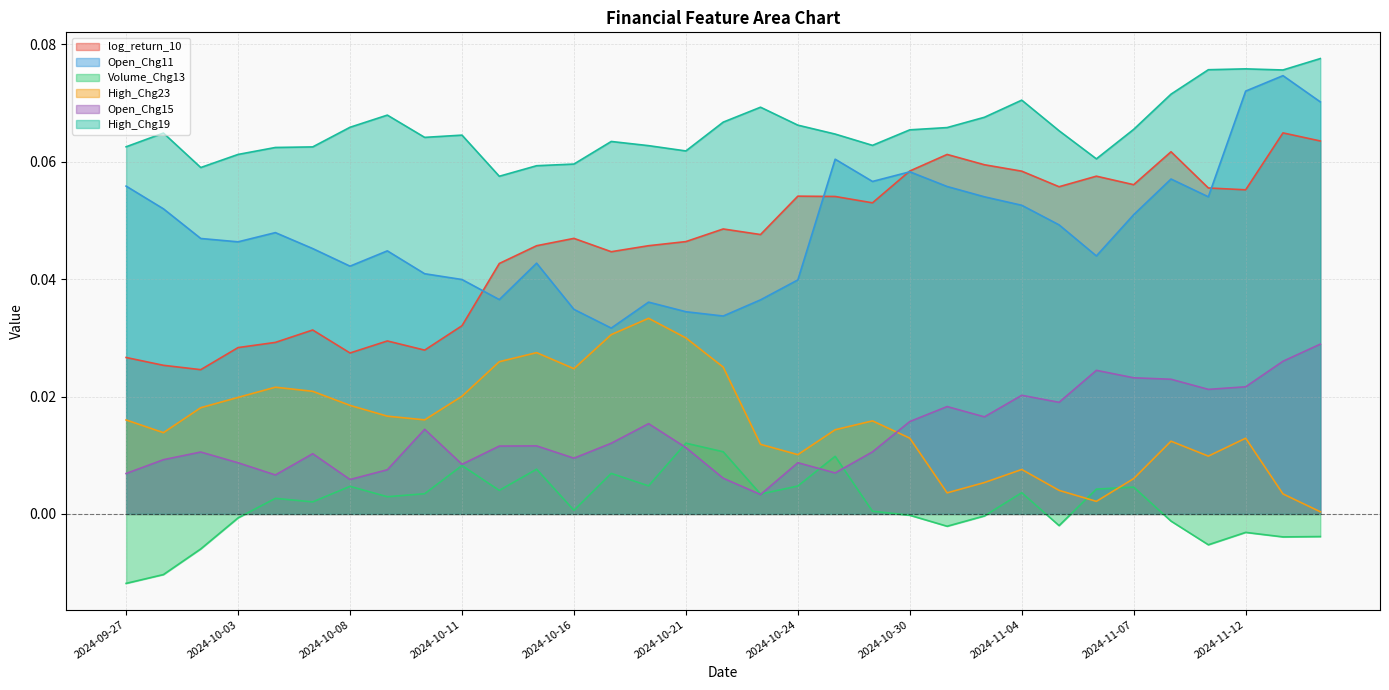

True or false: log_return_10 and High_Chg19 intersect in this chart.

False